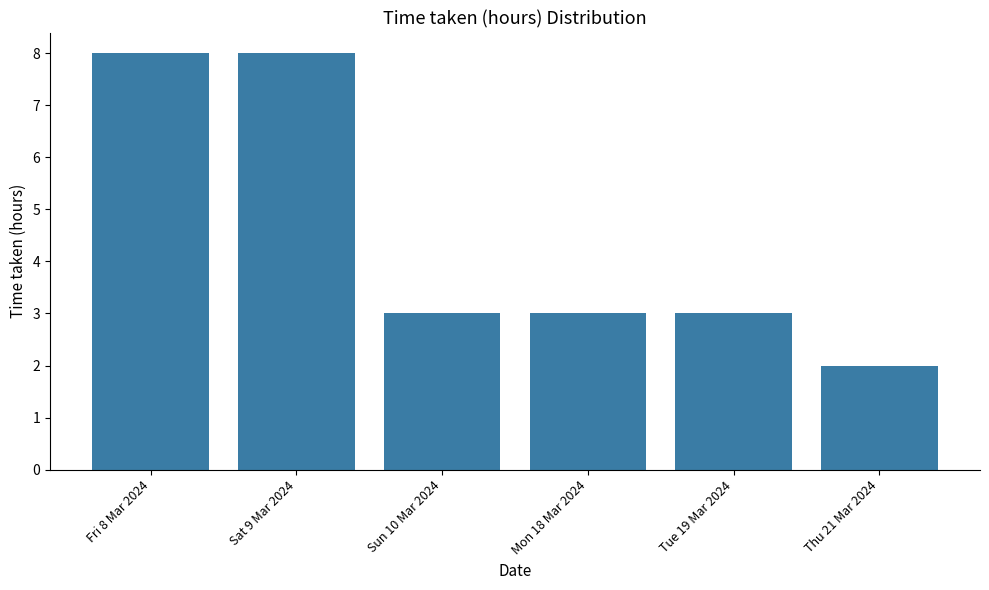

Reading left to right, transcribe all the data shown in this chart.

Fri 8 Mar 2024=8	Sat 9 Mar 2024=8	Sun 10 Mar 2024=3	Mon 18 Mar 2024=3	Tue 19 Mar 2024=3	Thu 21 Mar 2024=2